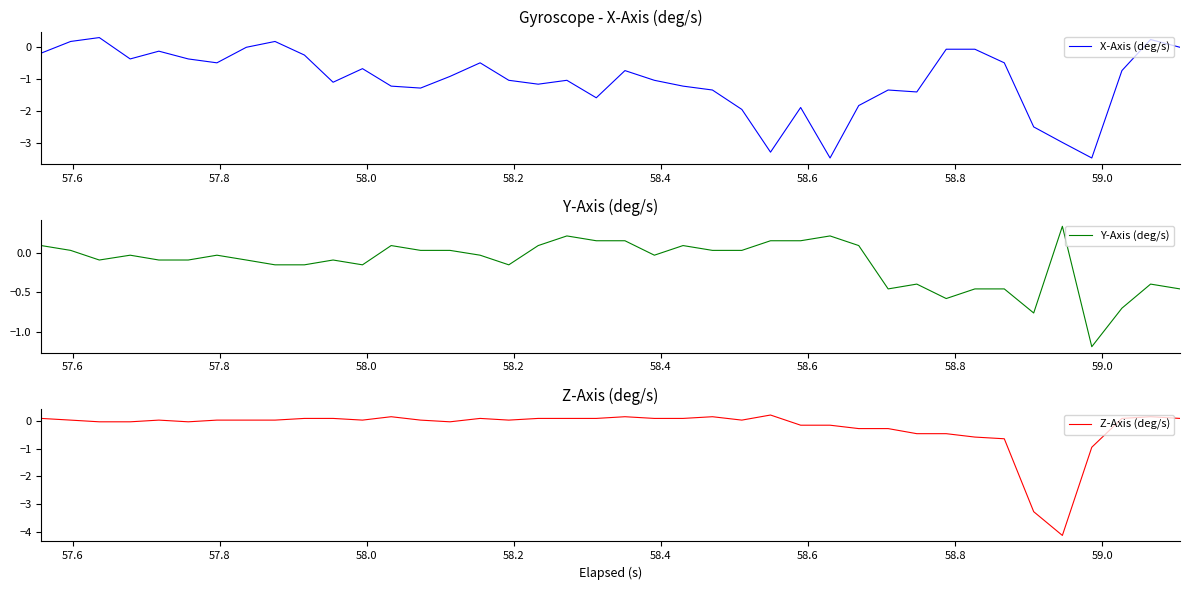

Reading right to left, list all the values displayed in this chart.

X-Axis (deg/s): -0.0	0.2	-0.7	-3.5	-3.0	-2.5	-0.5	-0.1	-0.1	-1.4	-1.3	-1.8	-3.5	-1.9	-3.3	-2.0	-1.3	-1.2	-1.0	-0.7	-1.6	-1.0	-1.2	-1.0	-0.5	-0.9	-1.3	-1.2	-0.7	-1.1	-0.2	0.2	-0.0	-0.5	-0.4	-0.1	-0.4	0.3	0.2	-0.2
Y-Axis (deg/s): -0.5	-0.4	-0.7	-1.2	0.3	-0.8	-0.5	-0.5	-0.6	-0.4	-0.5	0.1	0.2	0.2	0.2	0.0	0.0	0.1	-0.0	0.2	0.2	0.2	0.1	-0.2	-0.0	0.0	0.0	0.1	-0.2	-0.1	-0.2	-0.2	-0.1	-0.0	-0.1	-0.1	-0.0	-0.1	0.0	0.1
Z-Axis (deg/s): 0.1	0.1	0.1	-0.9	-4.1	-3.3	-0.6	-0.6	-0.5	-0.5	-0.3	-0.3	-0.2	-0.2	0.2	0.0	0.1	0.1	0.1	0.1	0.1	0.1	0.1	0.0	0.1	-0.0	0.0	0.1	0.0	0.1	0.1	0.0	0.0	0.0	-0.0	0.0	-0.0	-0.0	0.0	0.1